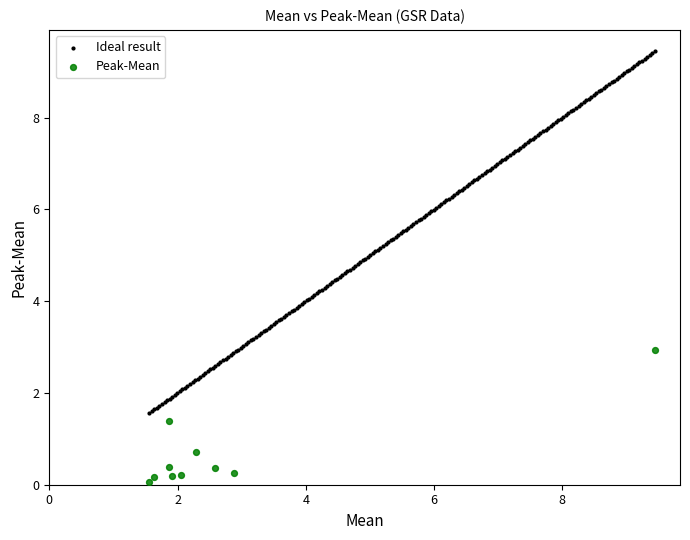

Which series contains the lowest Y value?

Peak-Mean